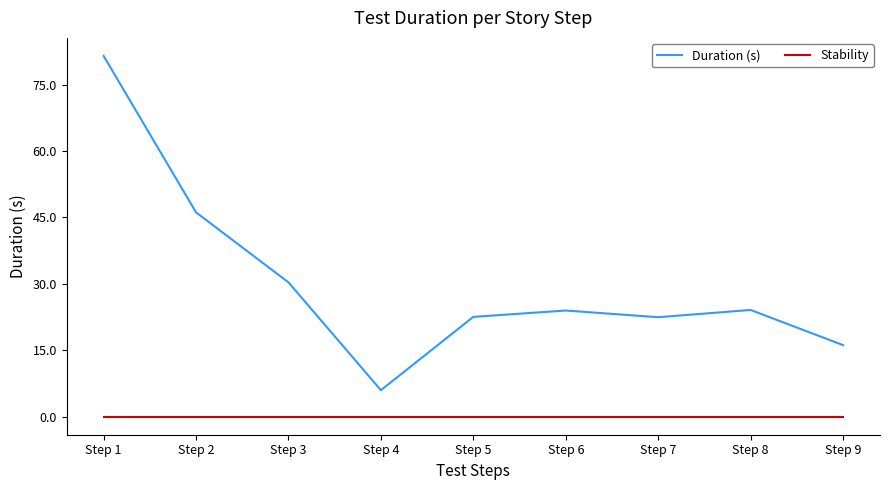

True or false: Duration (s) and Stability intersect in this chart.

False